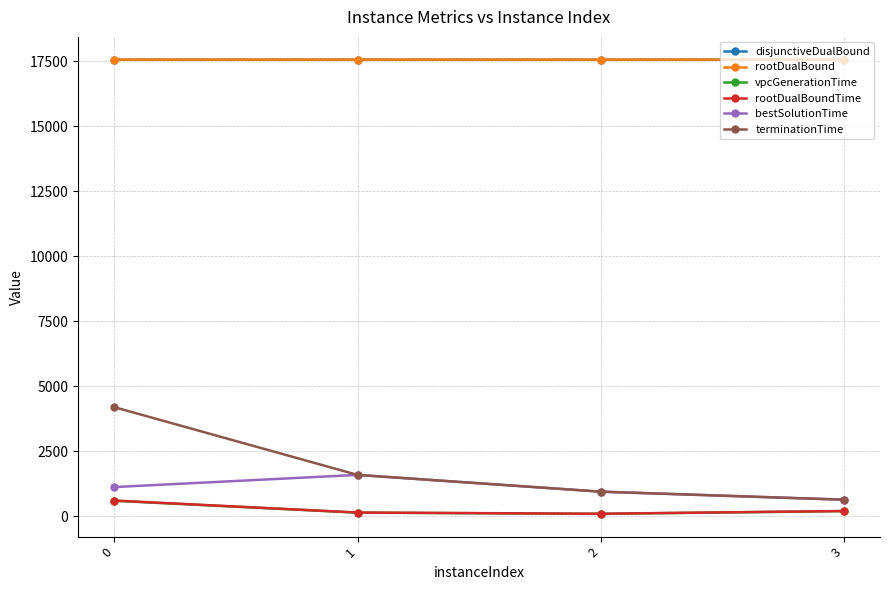

True or false: vpcGenerationTime and disjunctiveDualBound cross at least once.

False